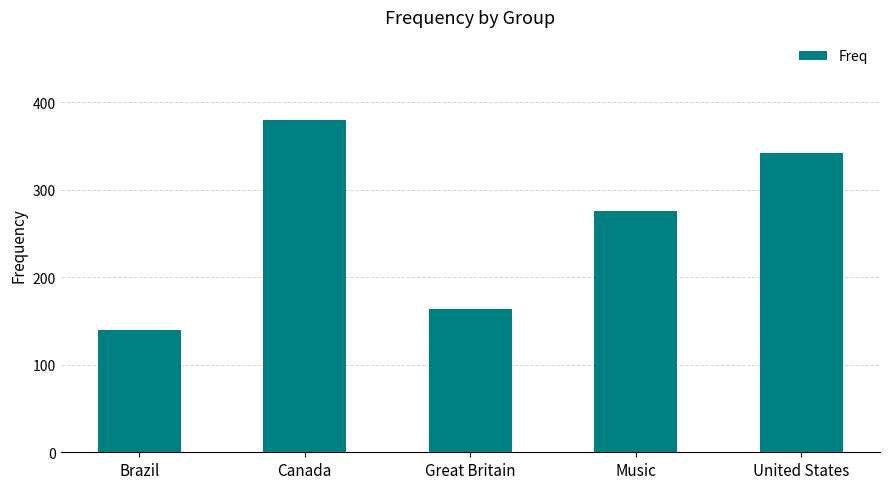

What is the label of the 5th bar from the left?

United States